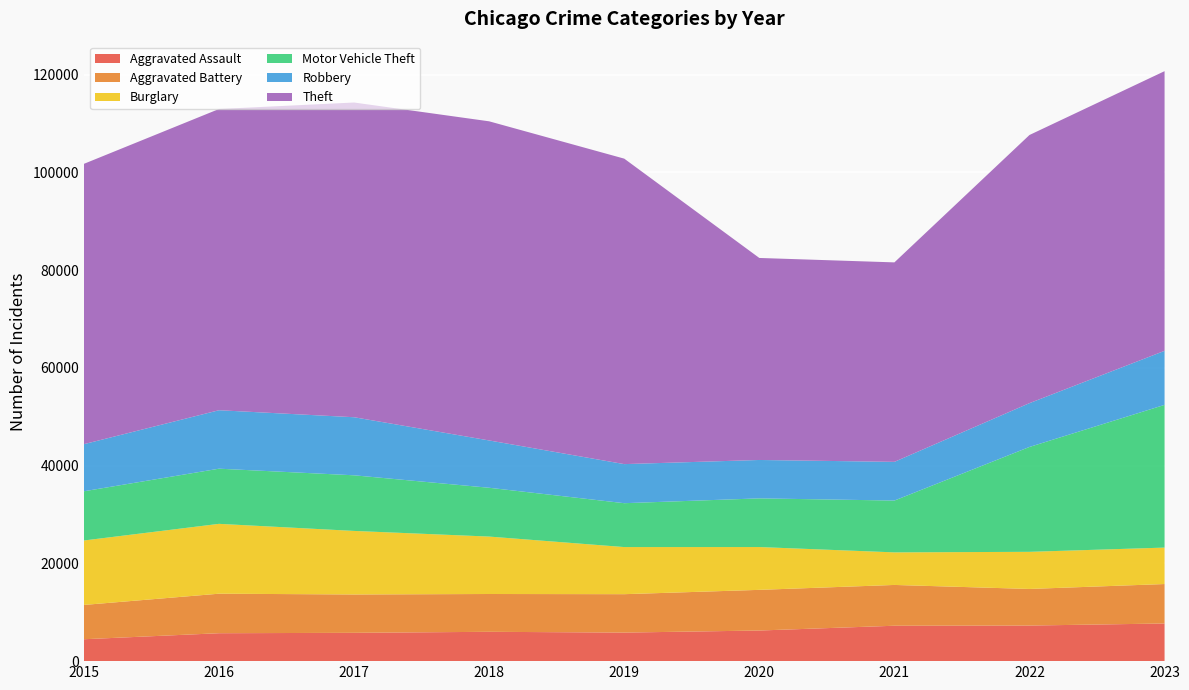

Reading right to left, list all the values displayed in this chart.

Aggravated Assault: 7703	7280	7242	6264	5841	6001	5793	5712	4480
Aggravated Battery: 8071	7488	8347	8319	7858	7735	7845	8086	7019
Burglary: 7455	7594	6662	8758	9638	11747	13001	14289	13184
Motor Vehicle Theft: 29199	21457	10602	9959	8977	9985	11380	11286	10068
Robbery: 11055	8963	7918	7855	7995	9681	11880	11960	9638
Theft: 57215	54858	40807	41328	62493	65288	64386	61622	57350